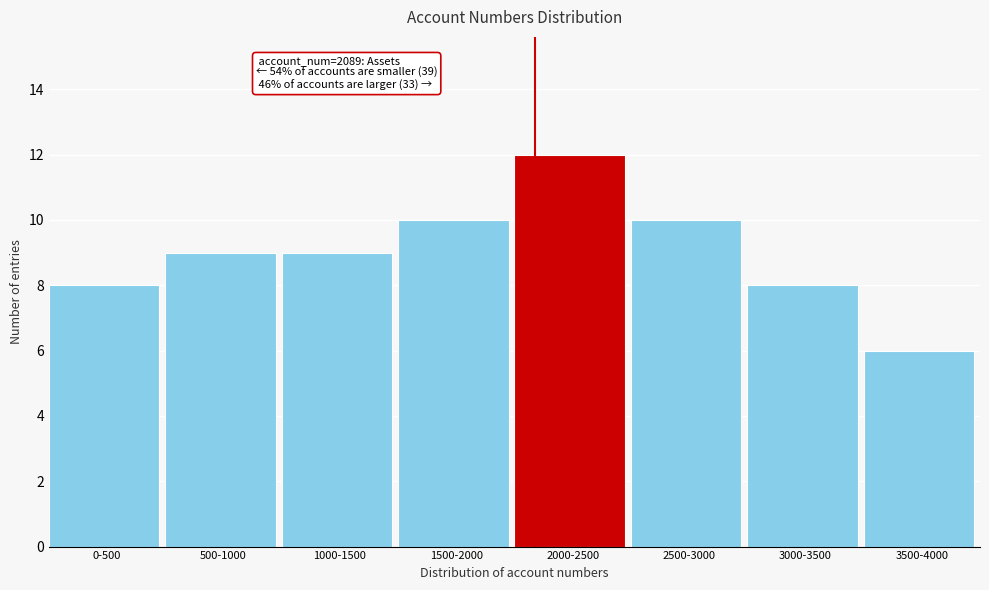

Reading left to right, transcribe all the data shown in this chart.

8	9	9	10	12	10	8	6